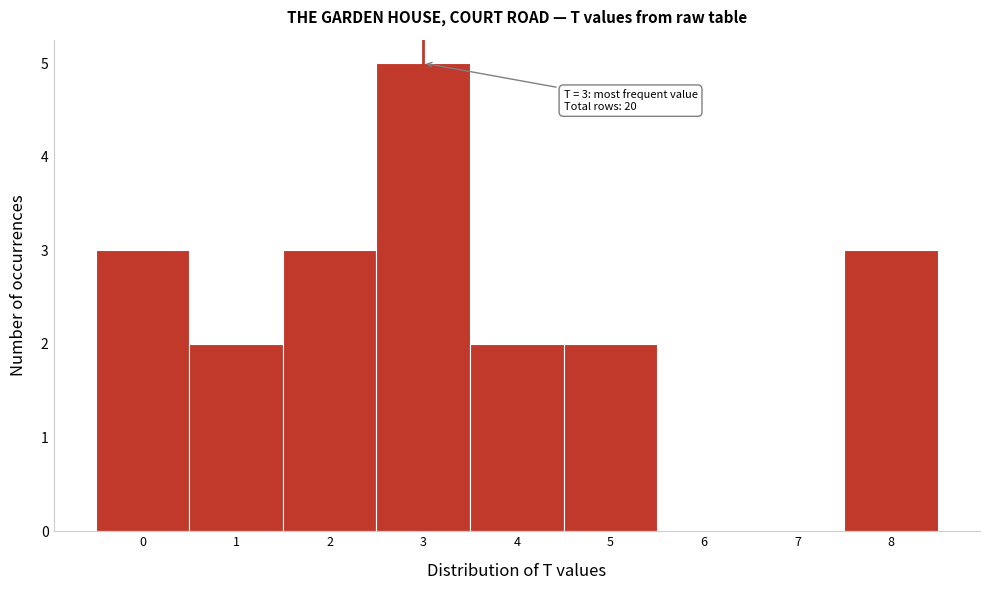

Which range on the x-axis has the tallest bar?

2.5 to 3.5